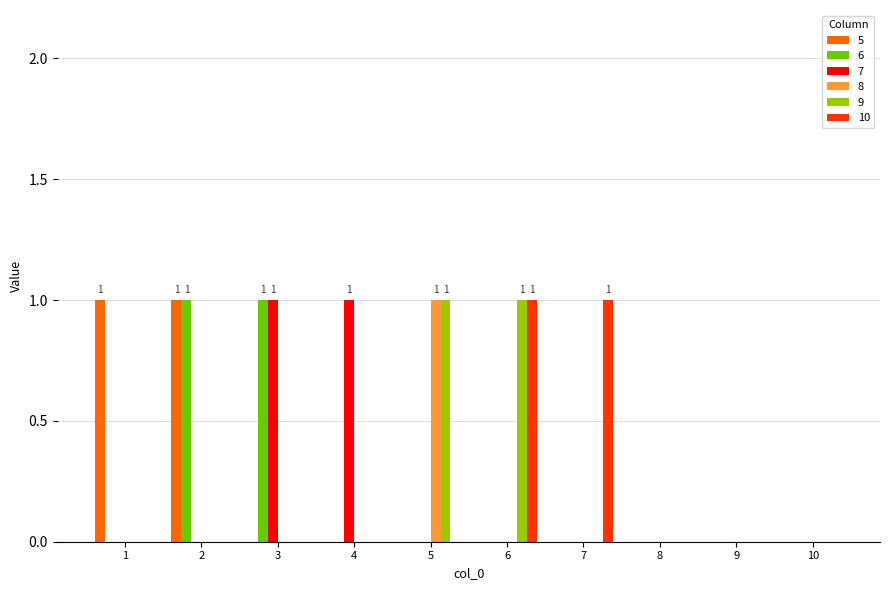

Is it true that 6 equals 1 at 6?

False